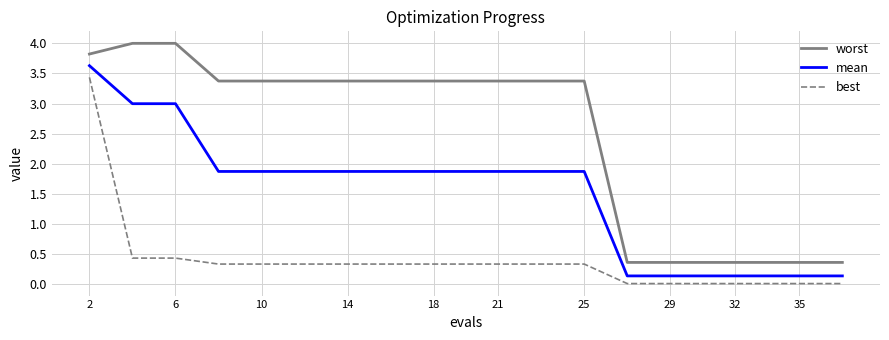

What is the difference between the maximum and minimum values in the worst series?

3.6